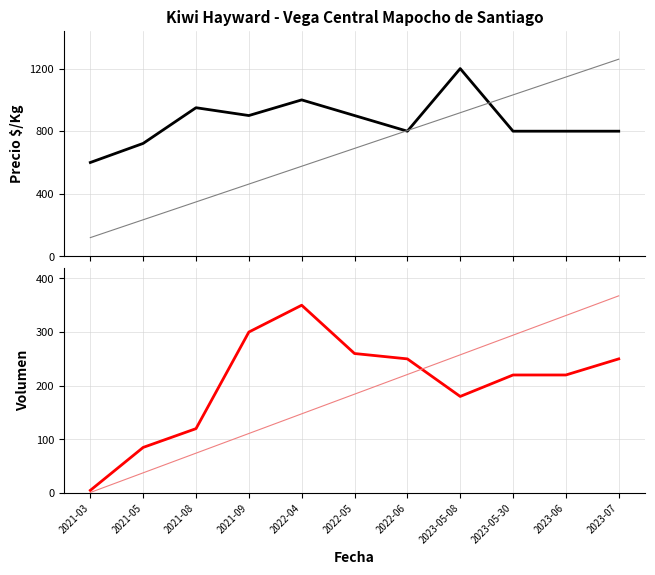

The Precio $/Kg series shows 800 at 2022-06. True or false?

True